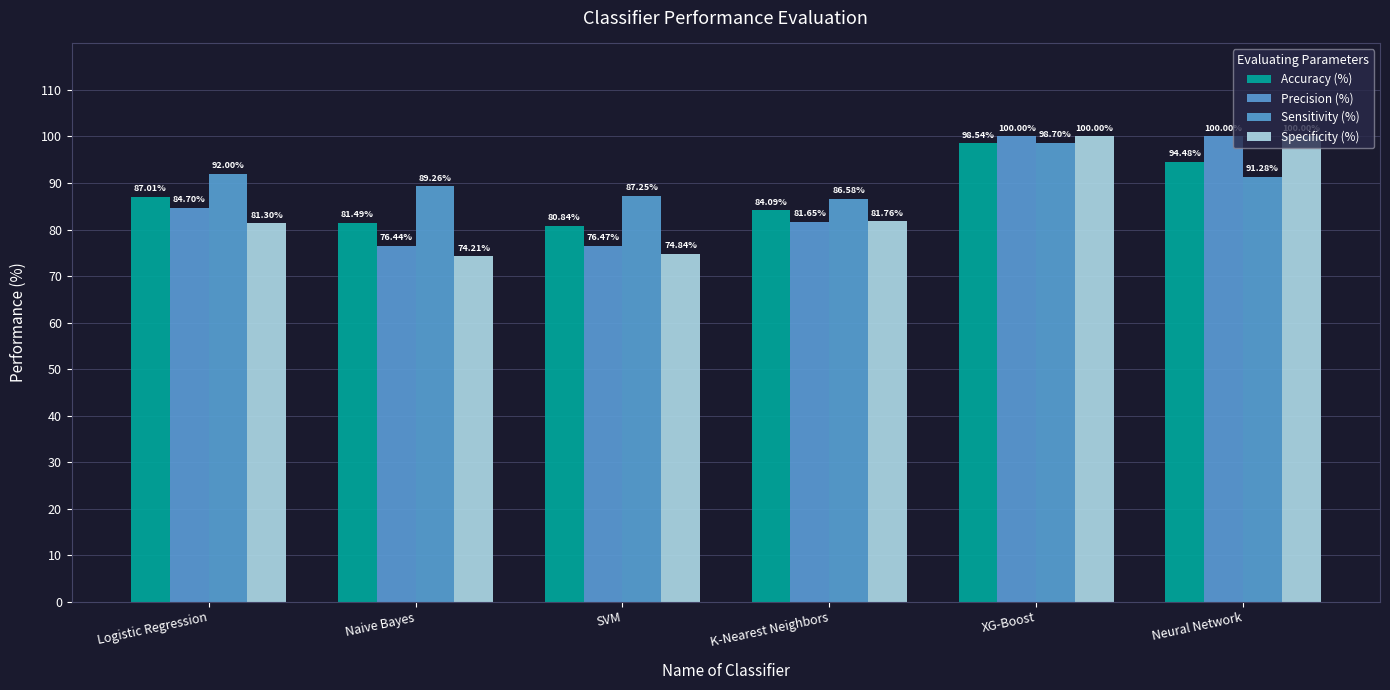

At which category does the chart reach its minimum across all series?

Naive Bayes